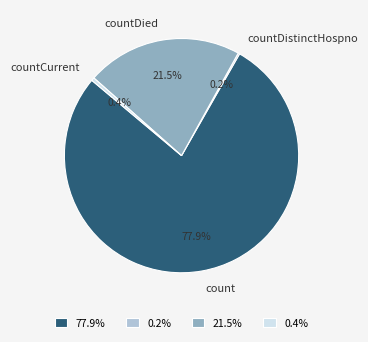

Is there any slice that represents more than half of the pie?

Yes